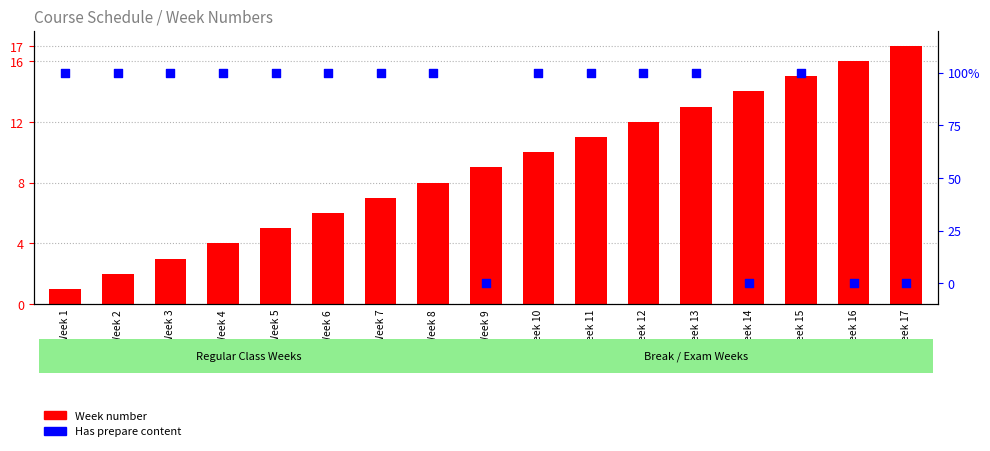

What are all the series names shown in the legend?

Week number, Has prepare content